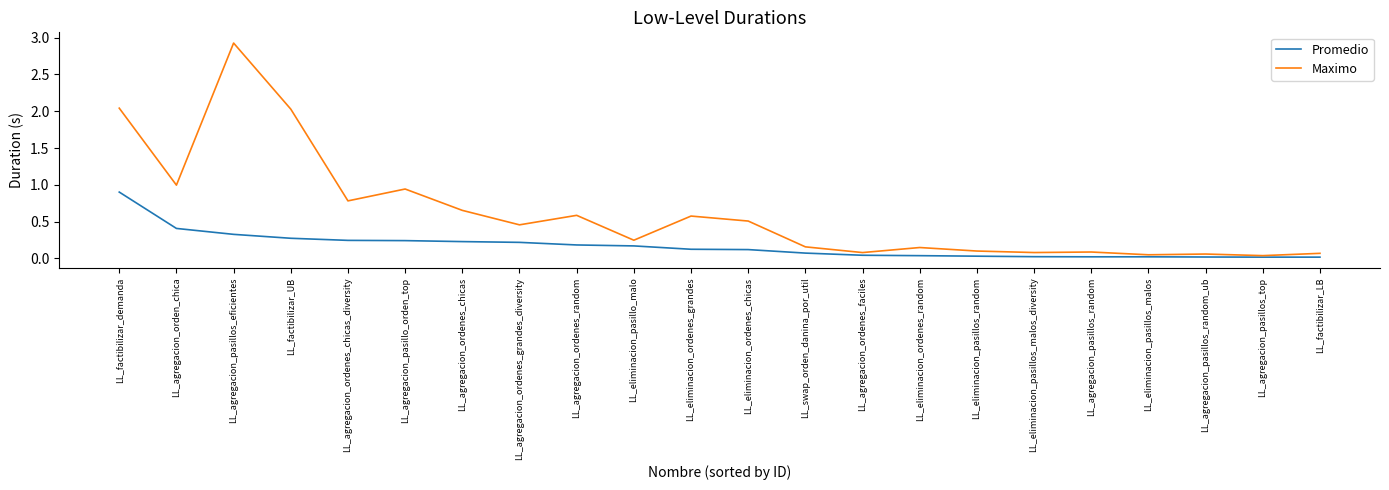

Which series has the largest total across all categories?

Maximo